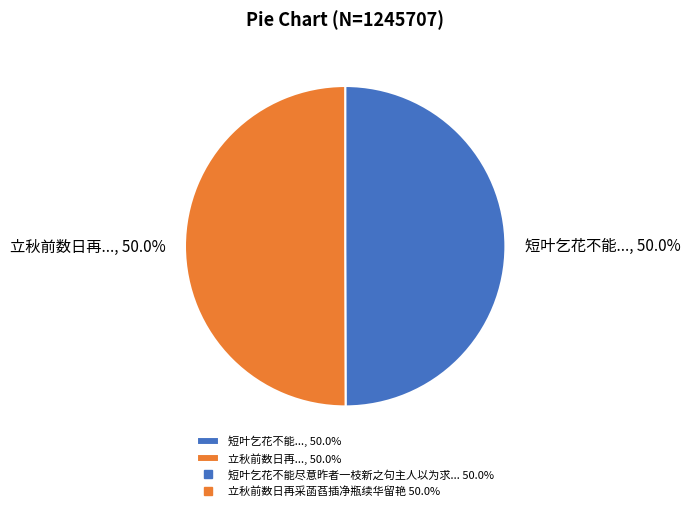

Approximately how many times larger is the value at 短叶乞花不能..., 50.0% compared to 立秋前数日再..., 50.0%?

1.0